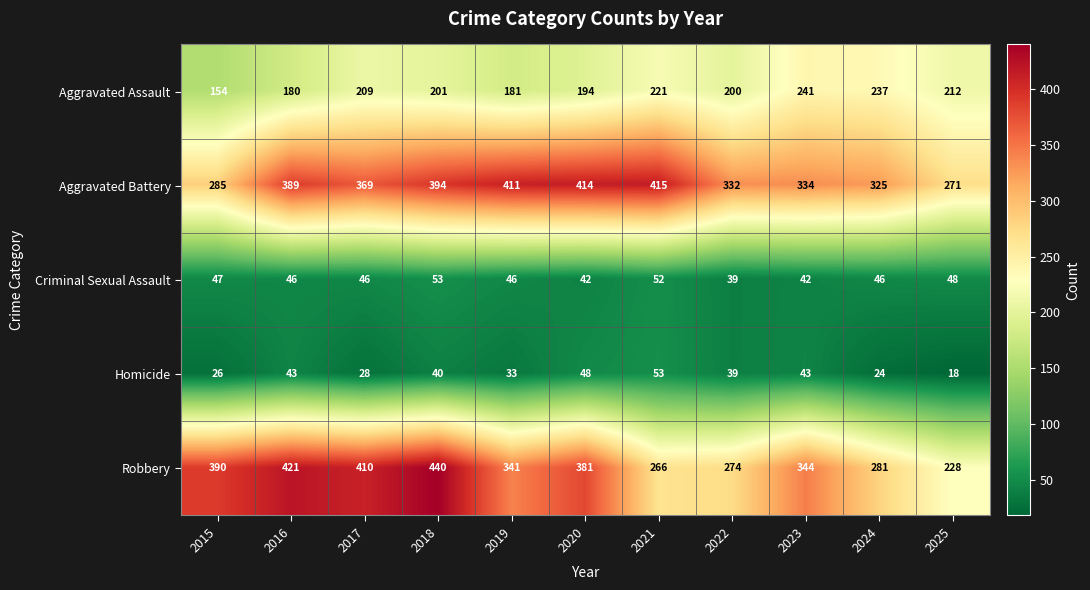

At 2018, list the series in order from smallest to largest.

Homicide, Criminal Sexual Assault, Aggravated Assault, Aggravated Battery, Robbery